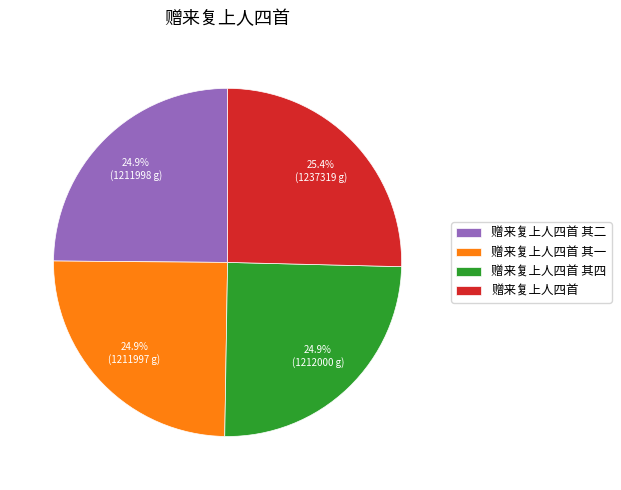

What is the ratio of the value at 赠来复上人四首 其一 to the value at 赠来复上人四首 其二?

1.0